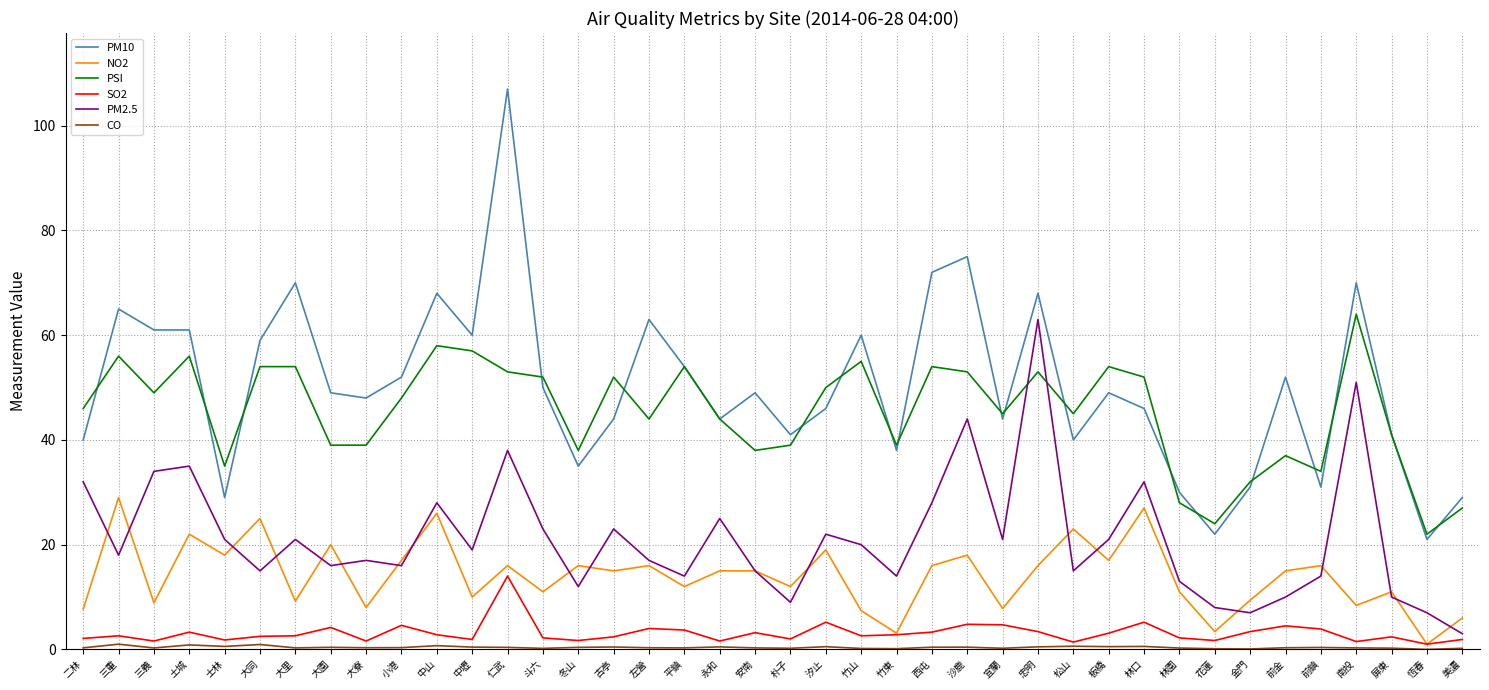

True or false: PSI has a value of 33.7 at 平鎮.

False